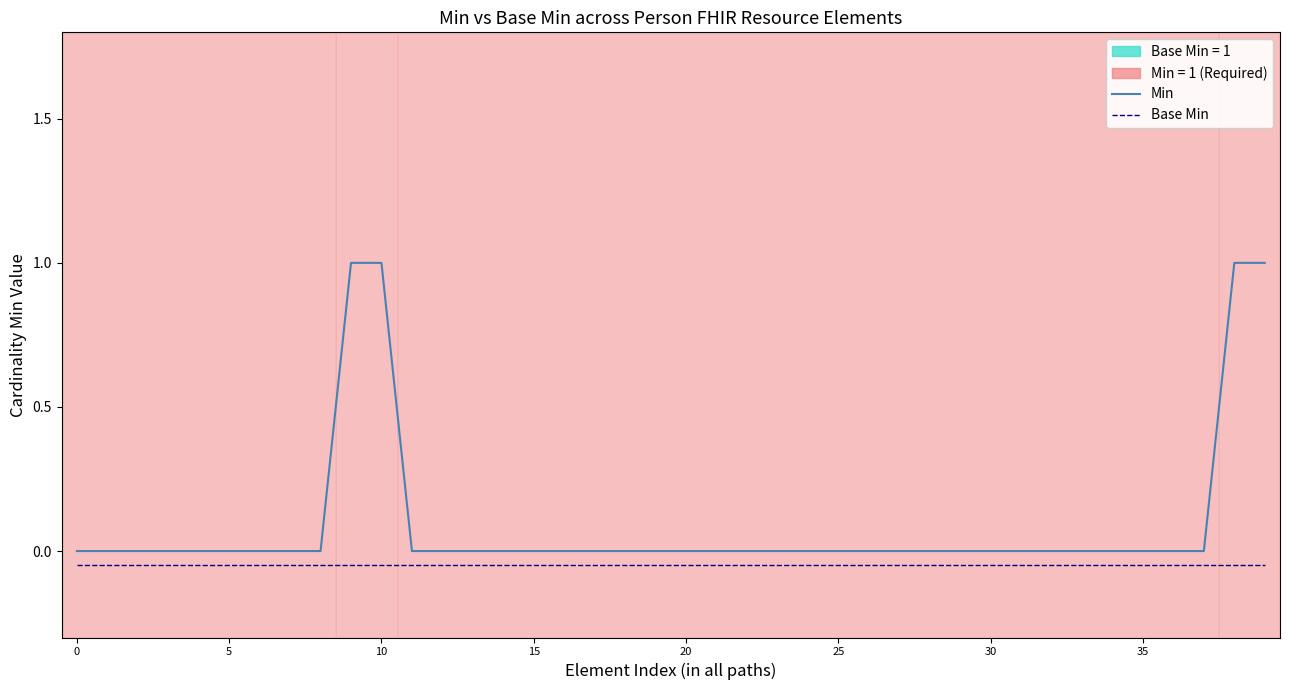

The Base Min series shows -0.1 at 20. True or false?

True